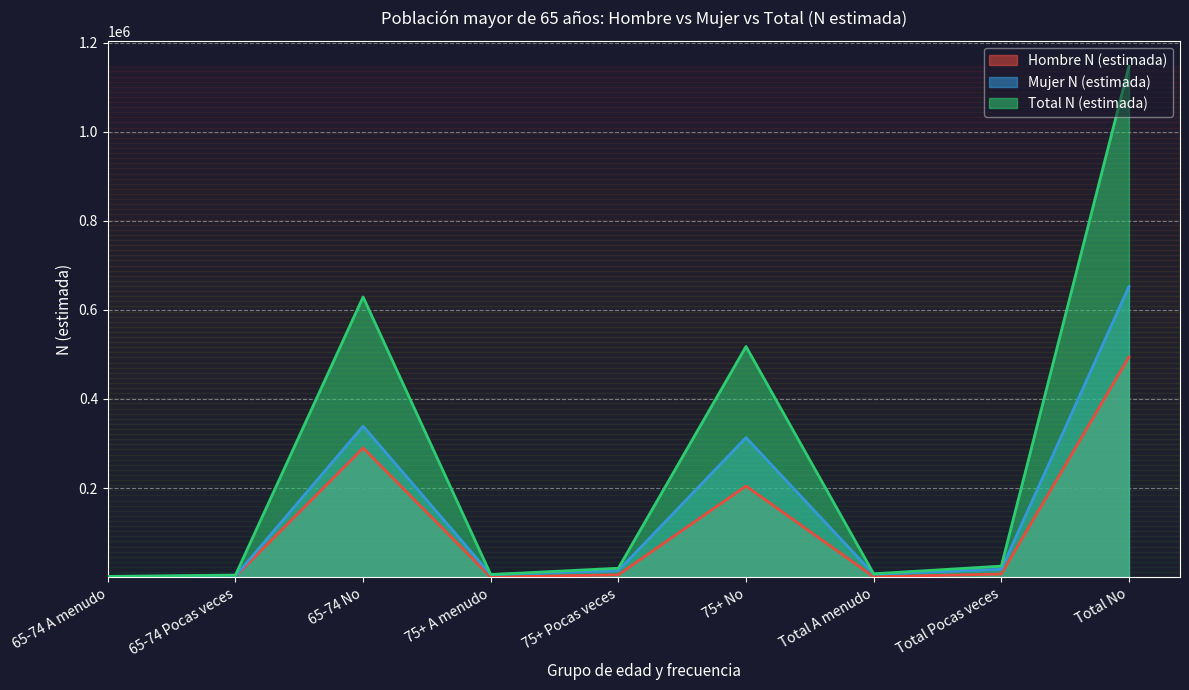

At which category is the sum across all series the highest?

Total No